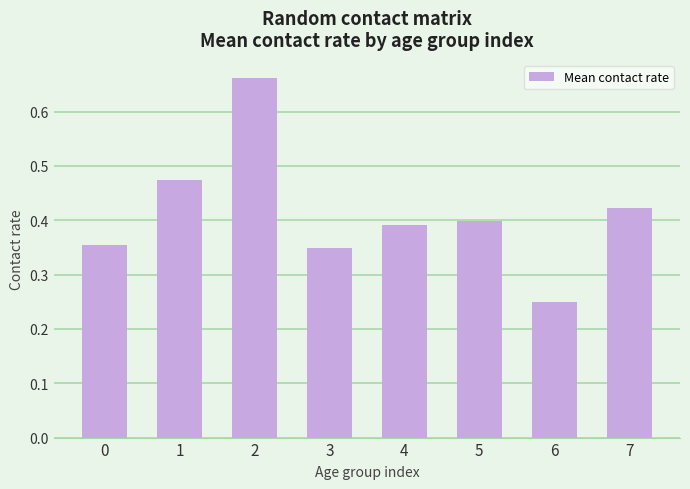

Is it true that the value at 0 is 0.4?

True